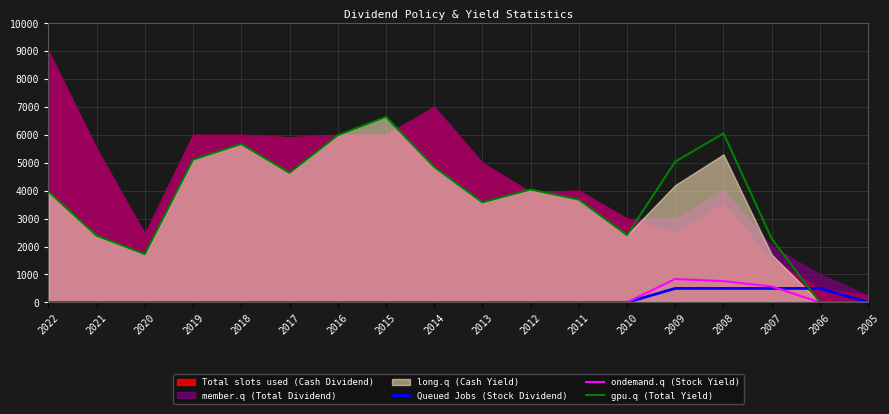

Where do Queued Jobs (Stock Dividend) and ondemand.q (Stock Yield) first cross each other?

2007 and 2006